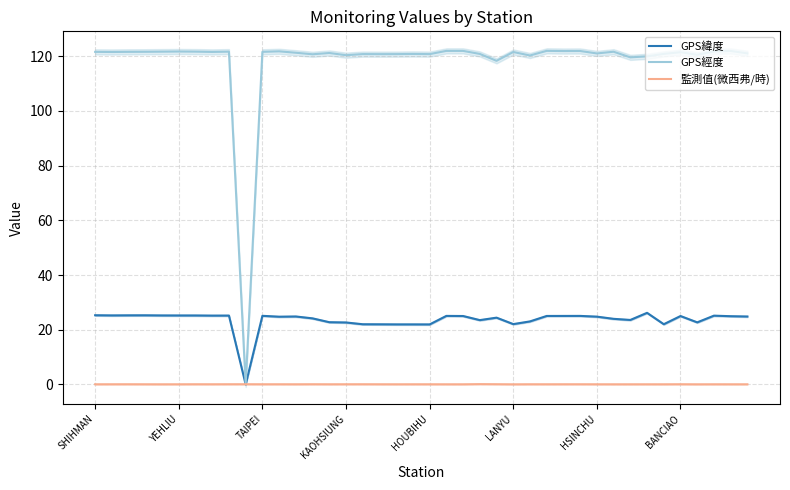

True or false: GPS經度 and GPS緯度 cross at least once.

False